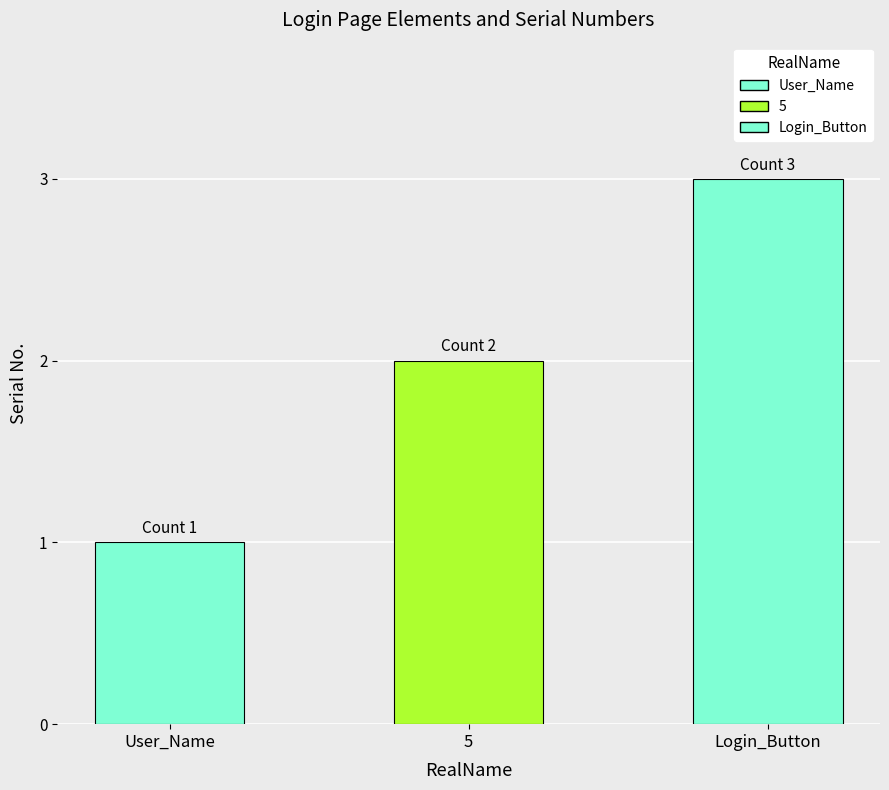

What is the change in value from 5 to Login_Button?

+1